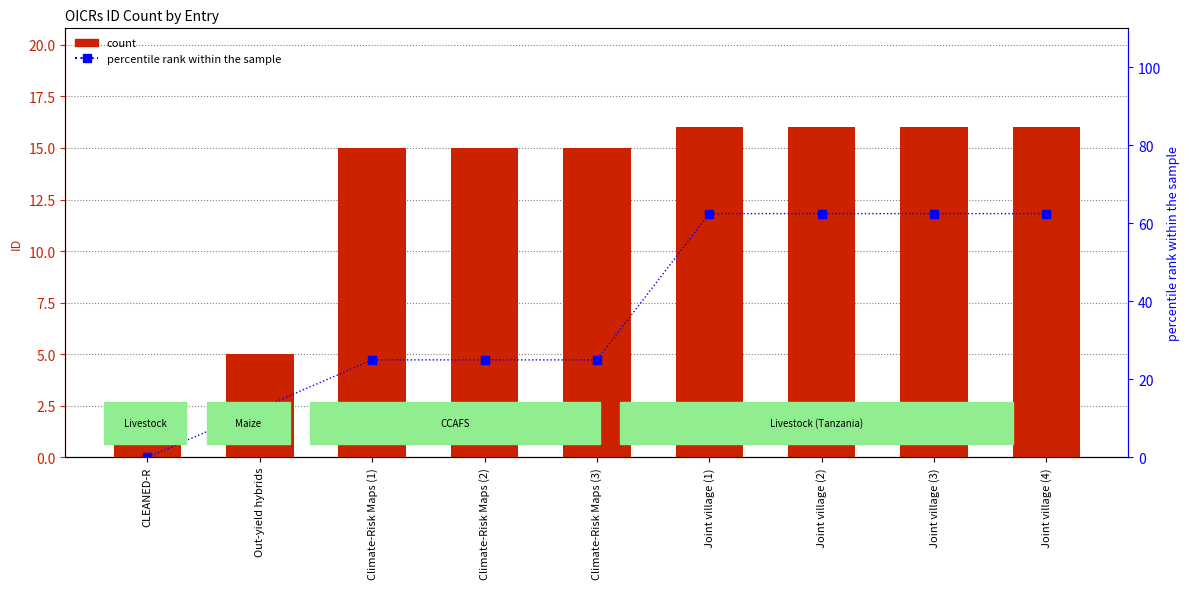

What is the difference between the maximum and minimum values in the percentile rank within the sample series?

62.5